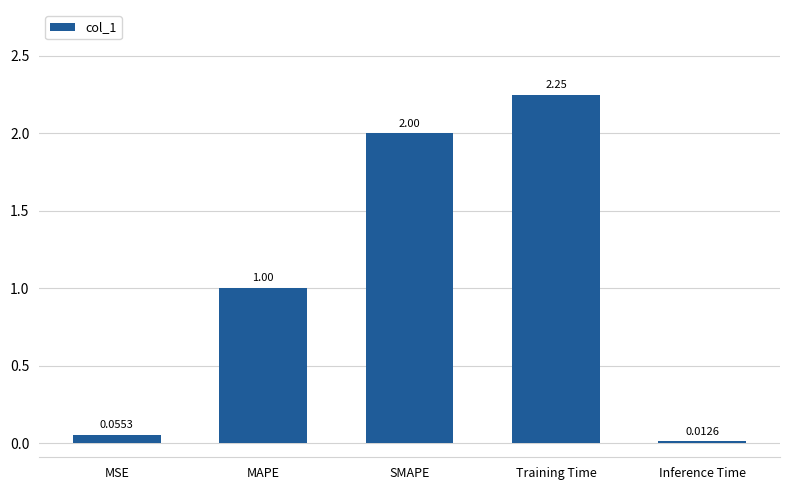

Approximately how many times larger is the value at MAPE compared to SMAPE?

0.5